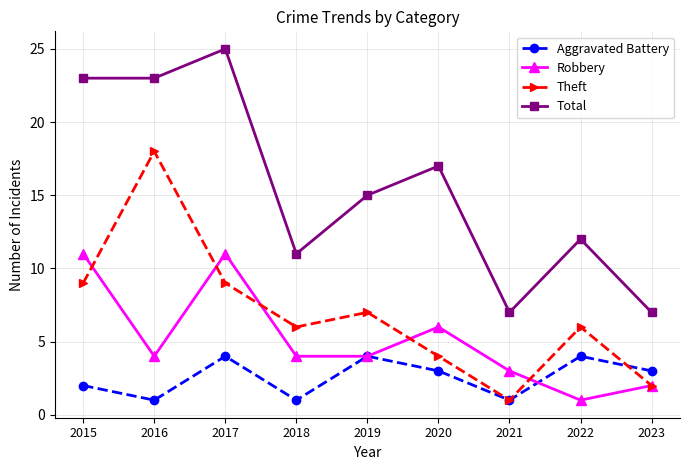

True or false: Total and Aggravated Battery intersect in this chart.

False